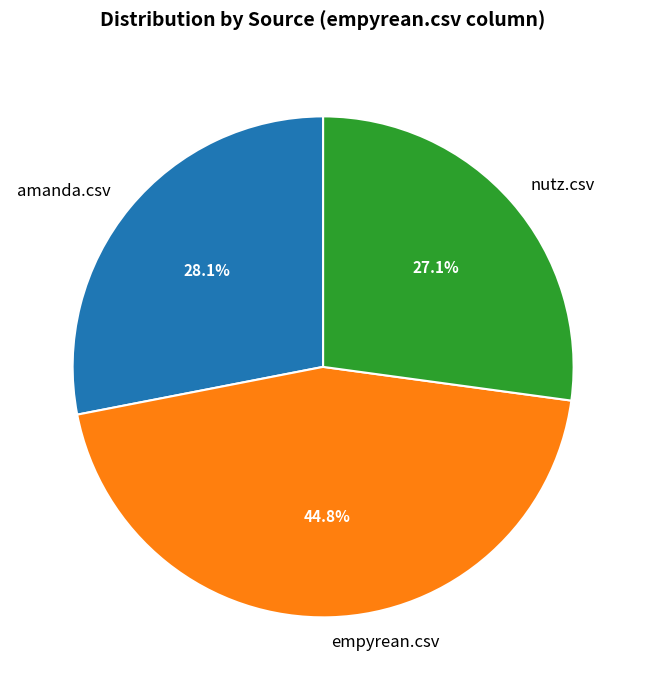

To the nearest percent, what percentage of the pie is nutz.csv?

27%